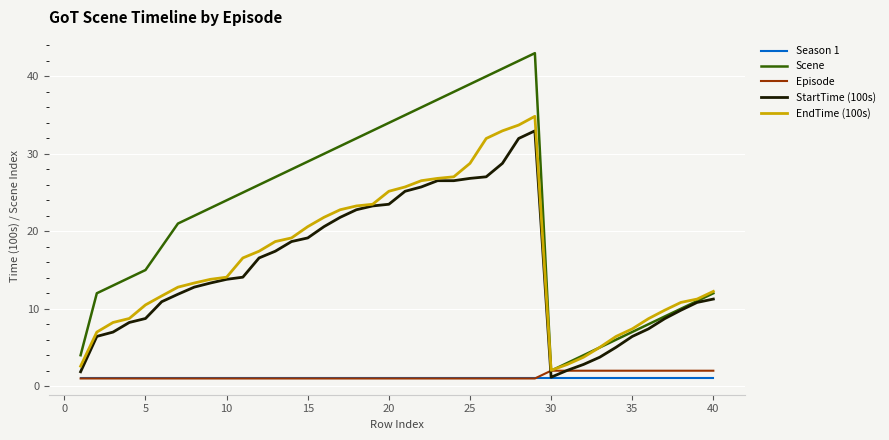

Which series has the largest total across all categories?

Scene